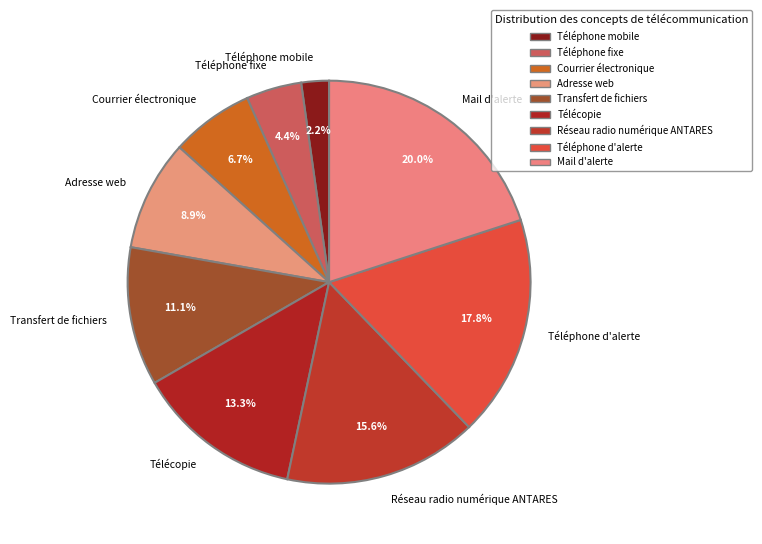

How many slices are in this pie chart?

9